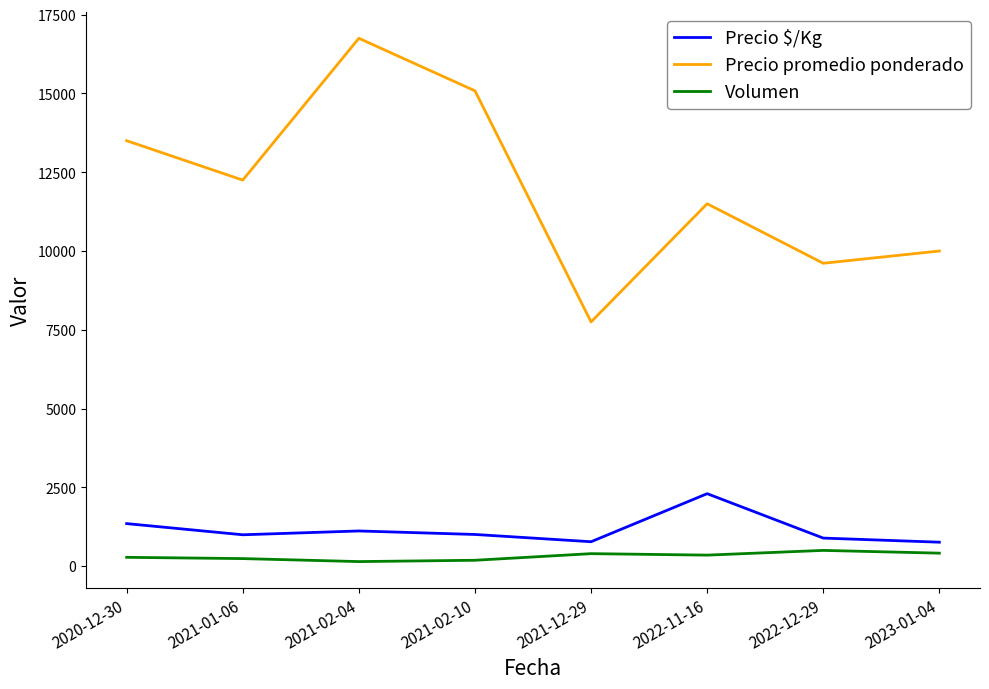

True or false: Precio promedio ponderado has a value of 7750.0 at 2021-12-29.

True